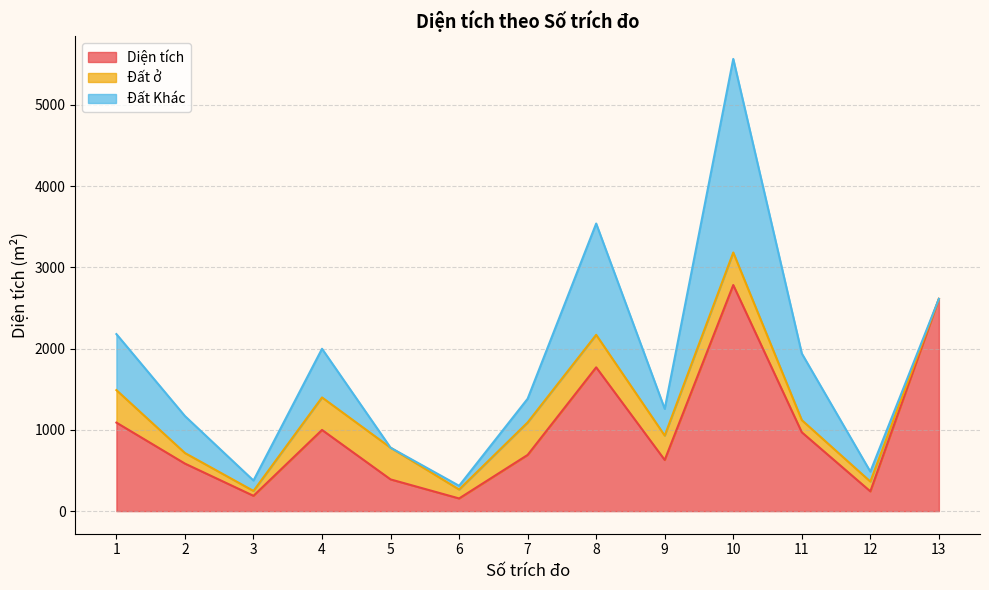

Where does the Đất Khác series first go above 329?

1